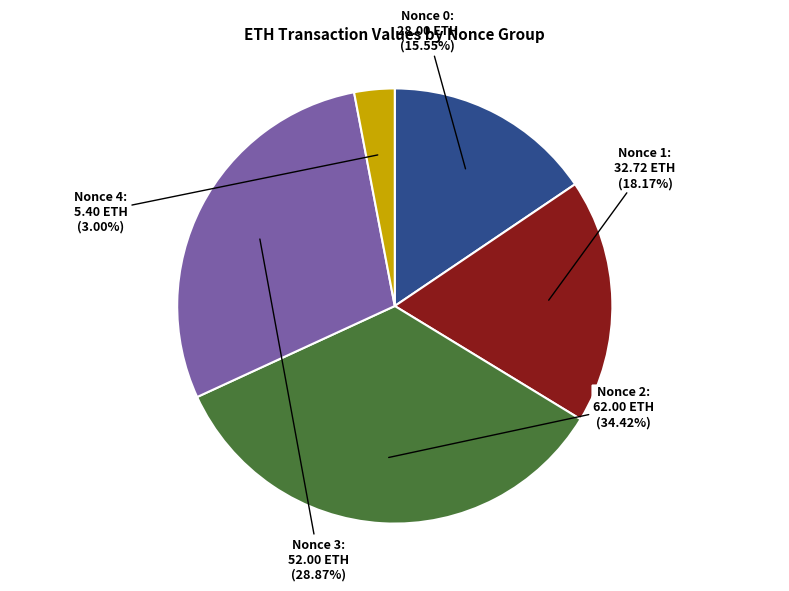

Which slice is the smallest?

Nonce 4